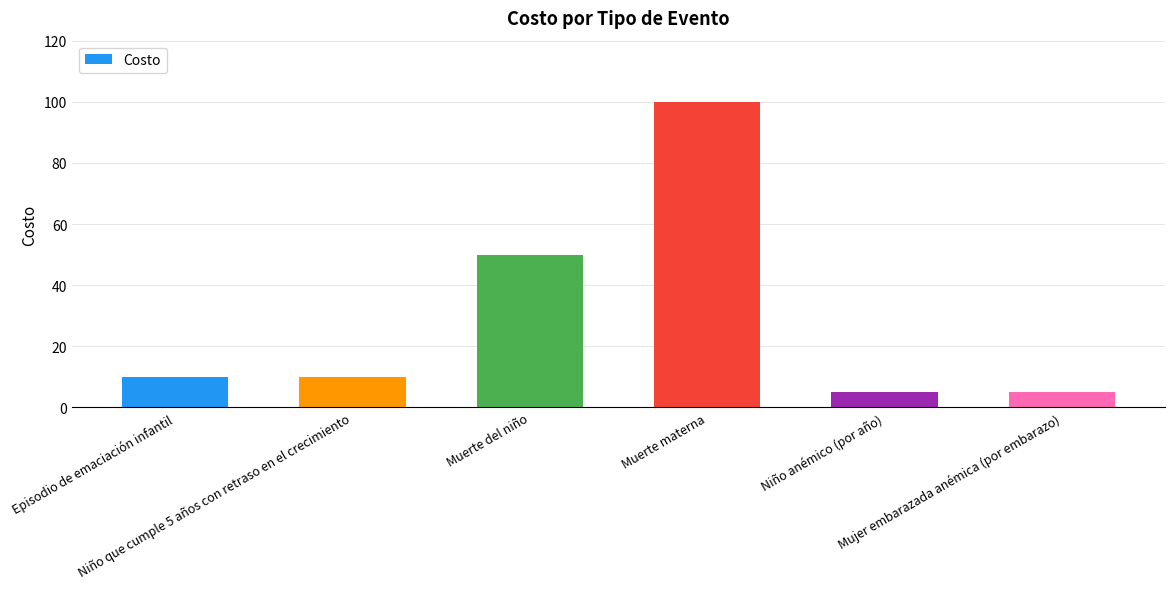

What is the label of the 6th bar from the right?

Episodio de emaciación infantil